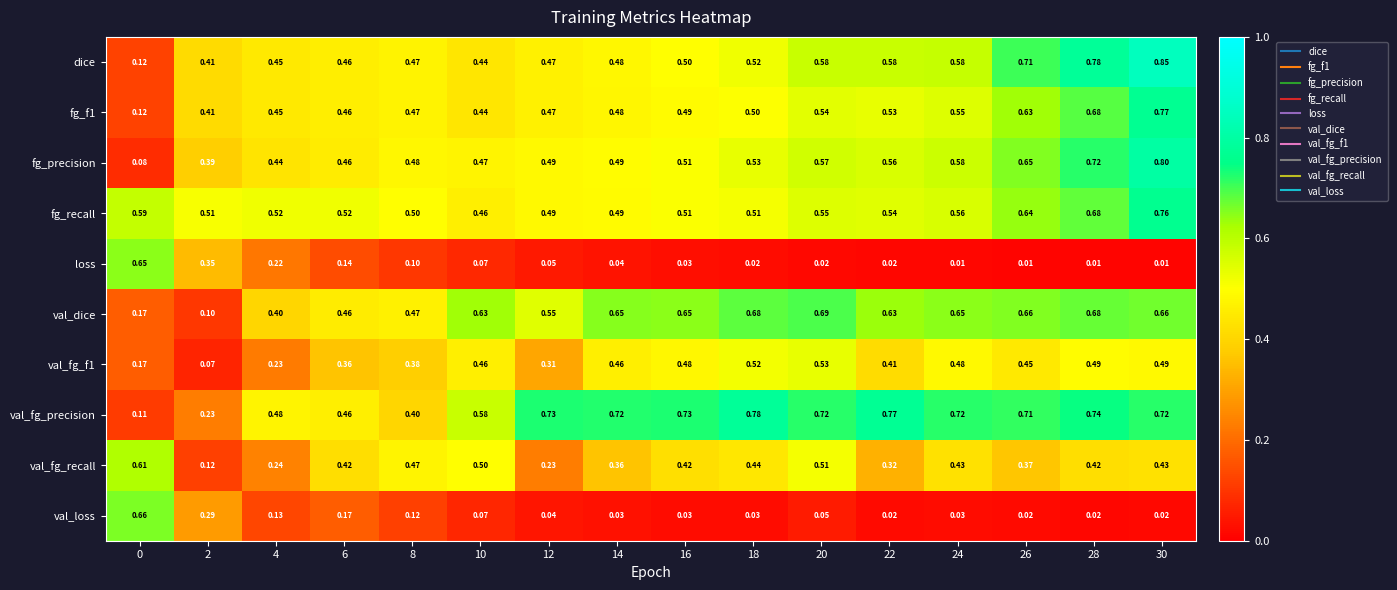

Which series has the largest total across all categories?

val_fg_precision